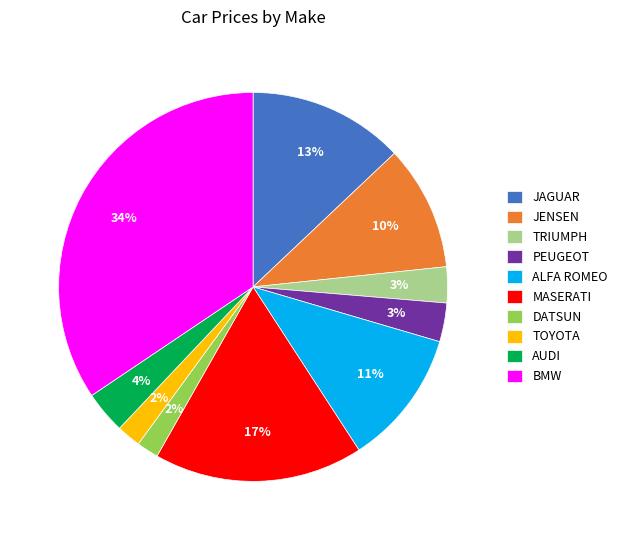

To the nearest percent, what is the average slice percentage?

10%